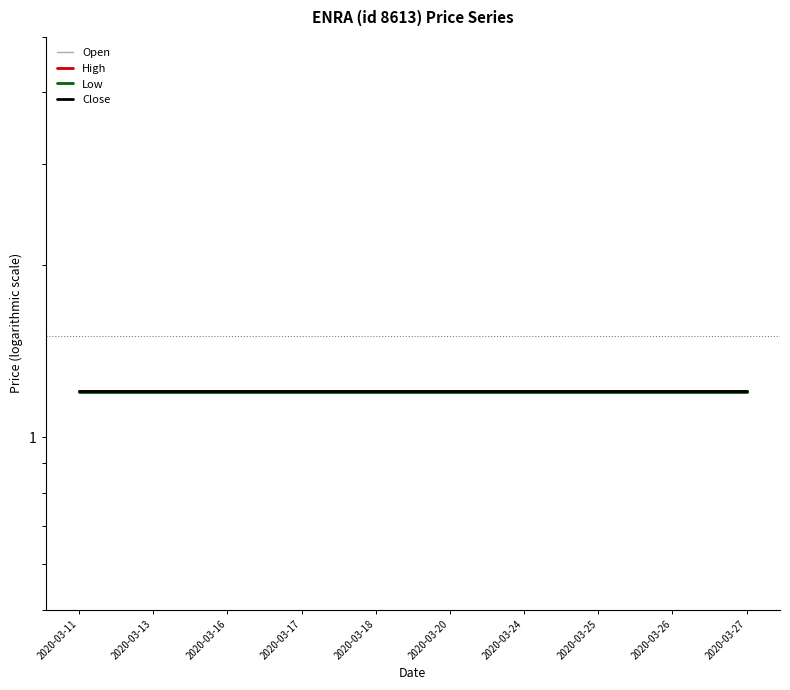

What is the value of the High point at the 9th from the left?

1.2